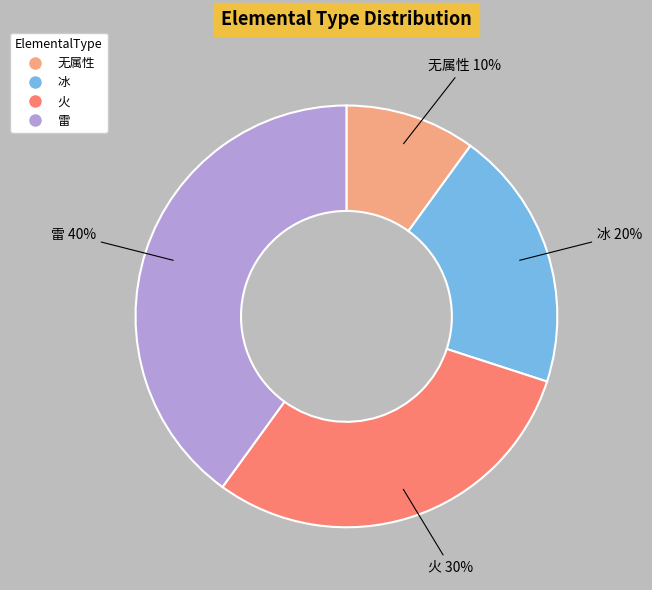

To the nearest percent, what percentage of the pie is 冰?

20%